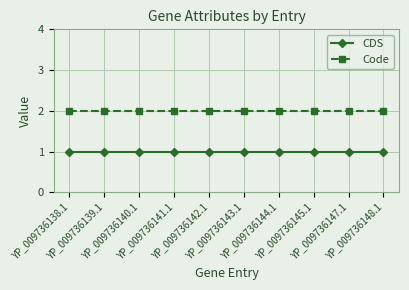

The CDS series shows 1 at YP_009736140.1. True or false?

True